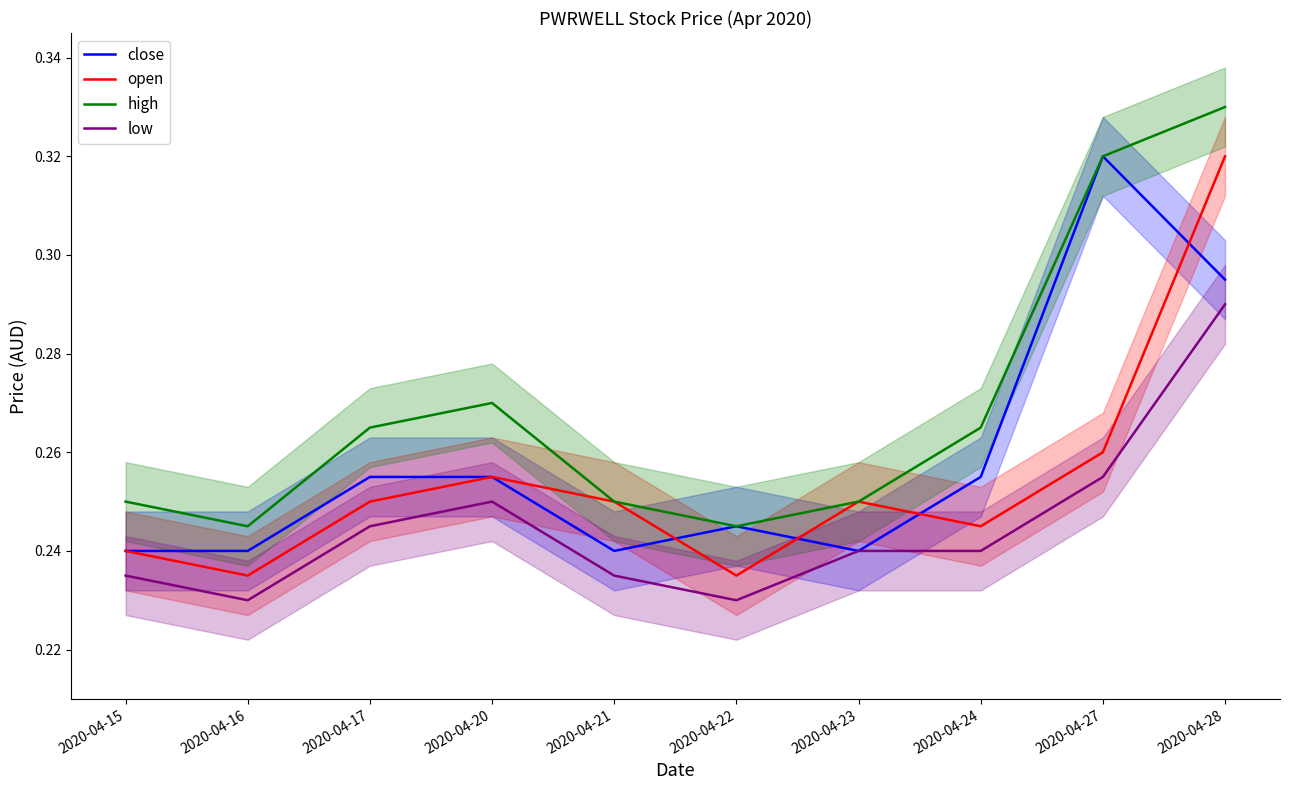

What is the smallest value displayed?

0.2